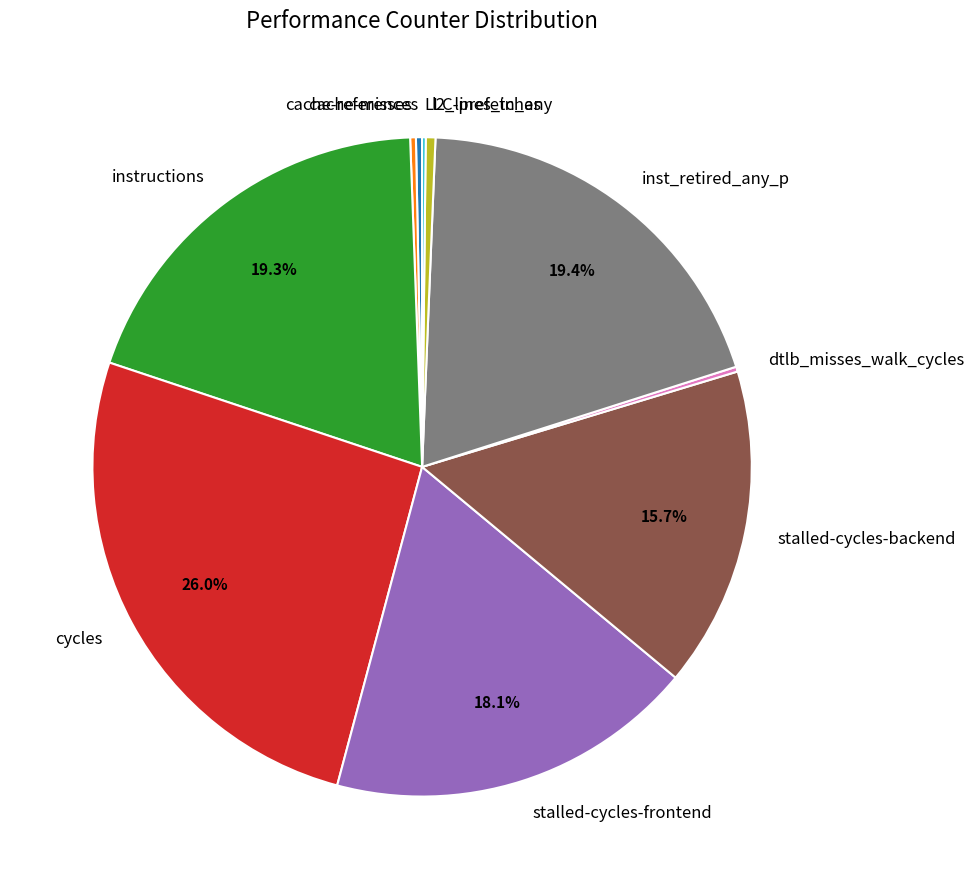

Does any single category account for the majority?

No